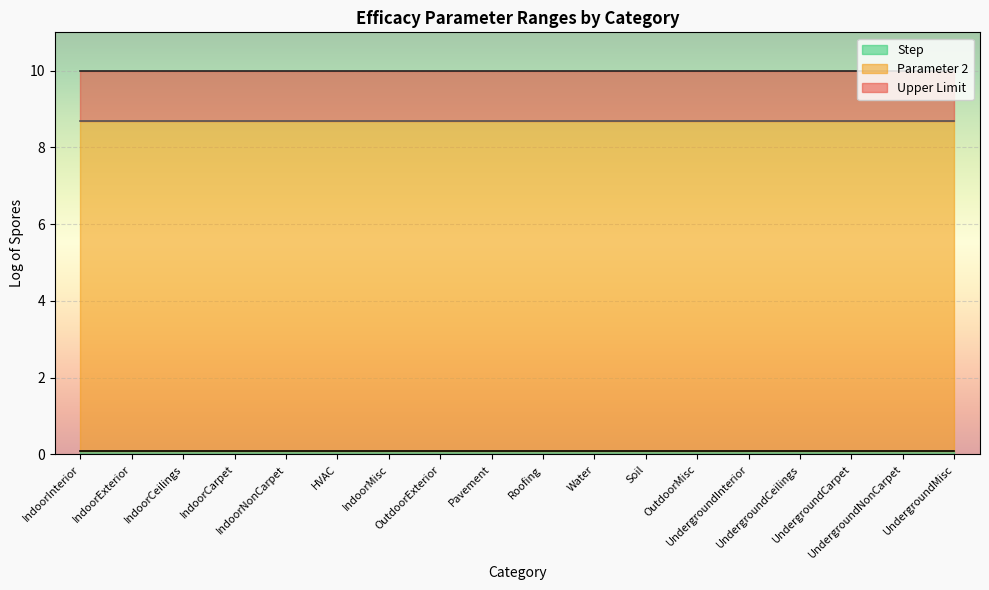

What is the sum of all Upper Limit values?

180.0